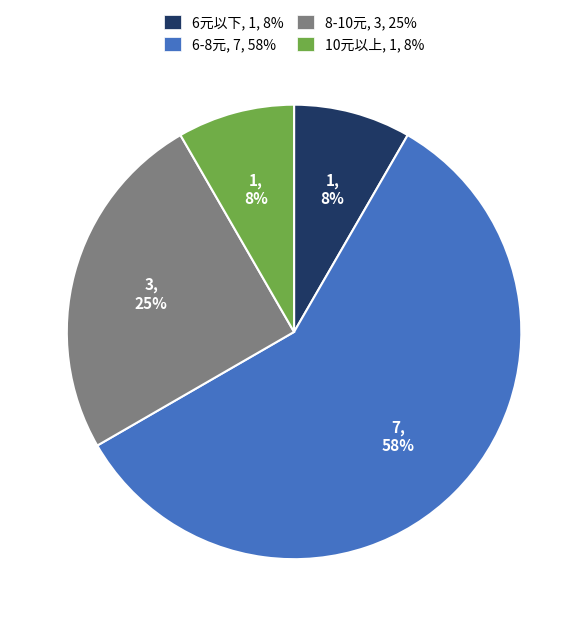

Is there any slice that represents more than half of the pie?

Yes